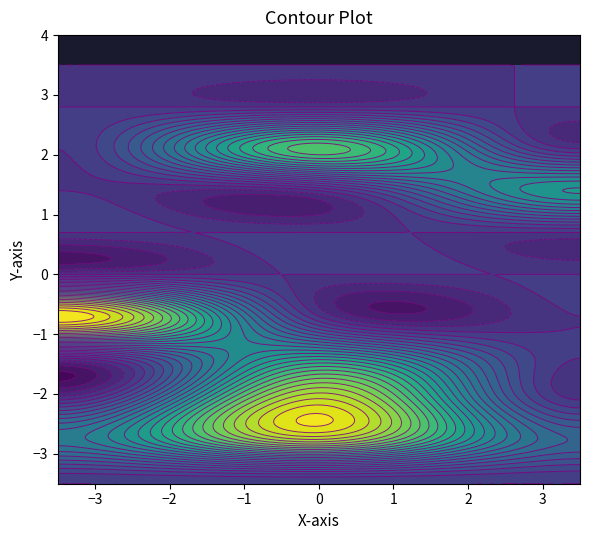

Count the 1 values in the range 0 to 1.

11